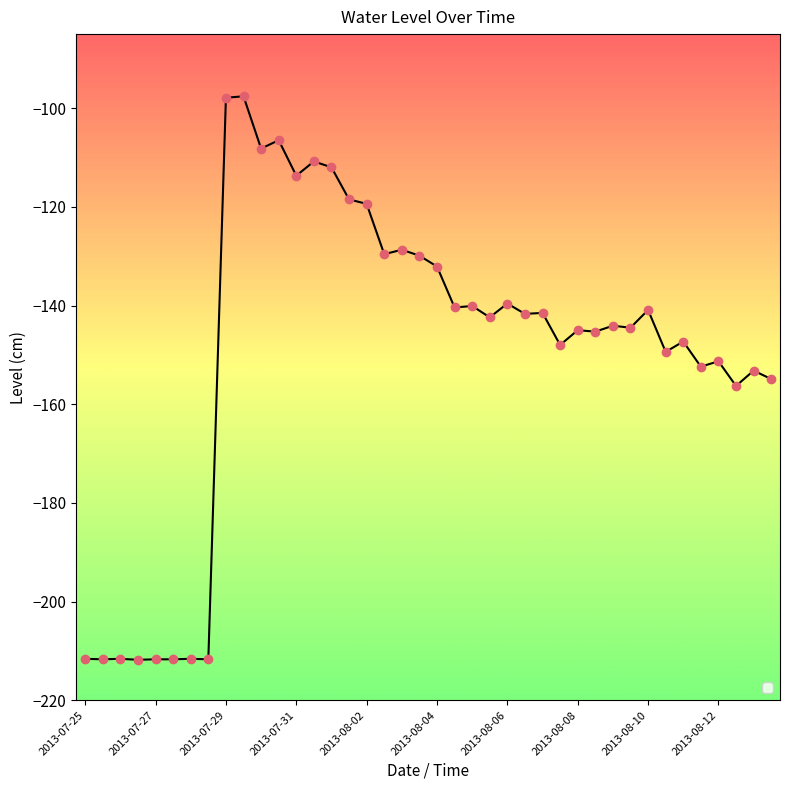

What is the difference between the second highest and second lowest values?

113.8